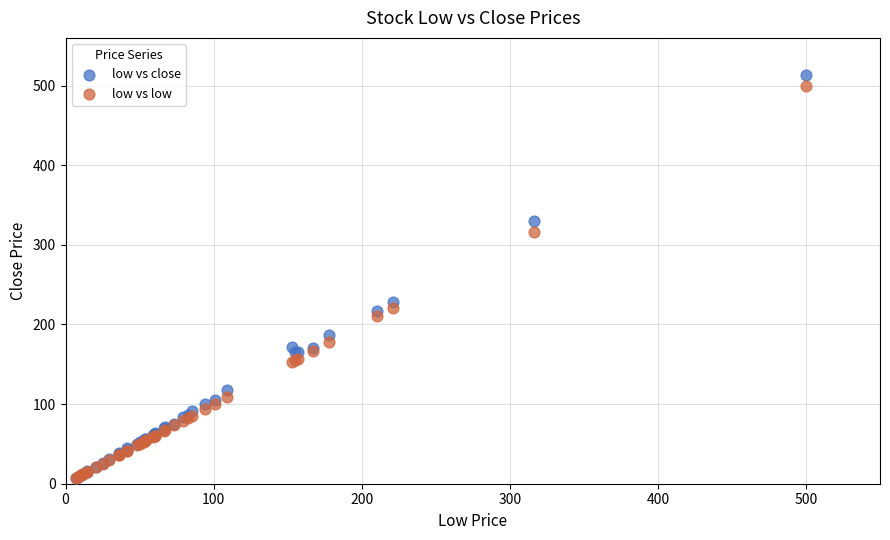

Across all series, what Y value is closest to 260?

228.6